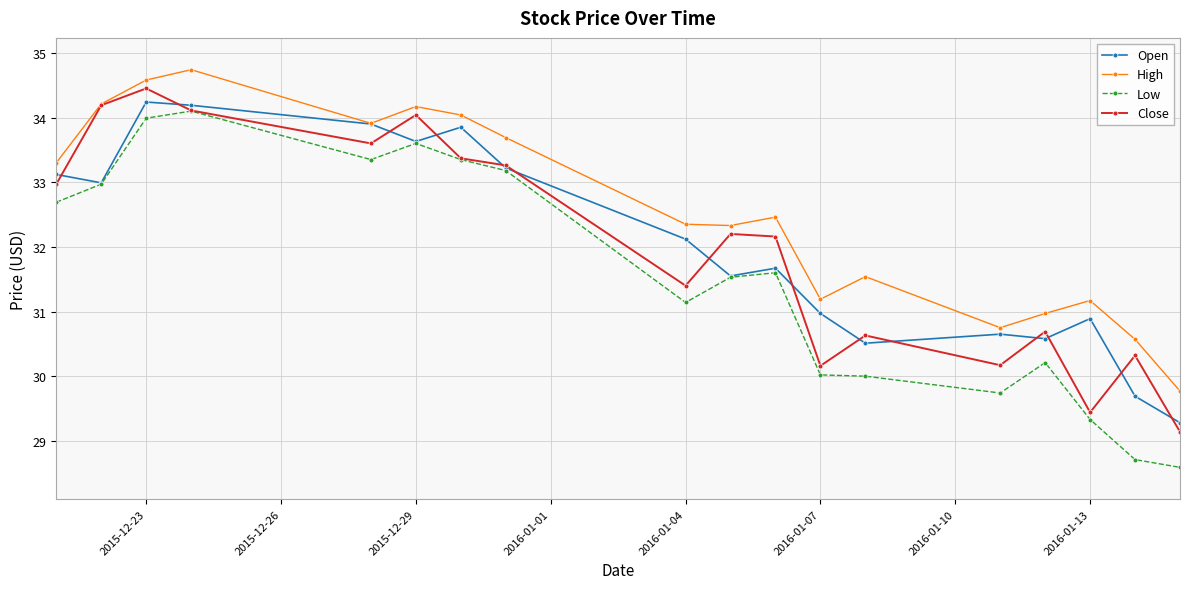

Is this an area chart (filled region under the line)?

No